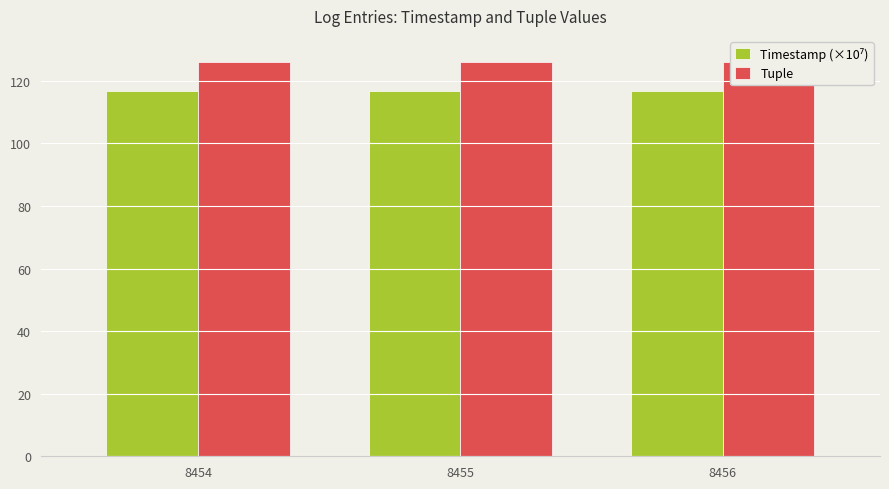

What are all the series names shown in the legend?

Timestamp (×10⁷), Tuple